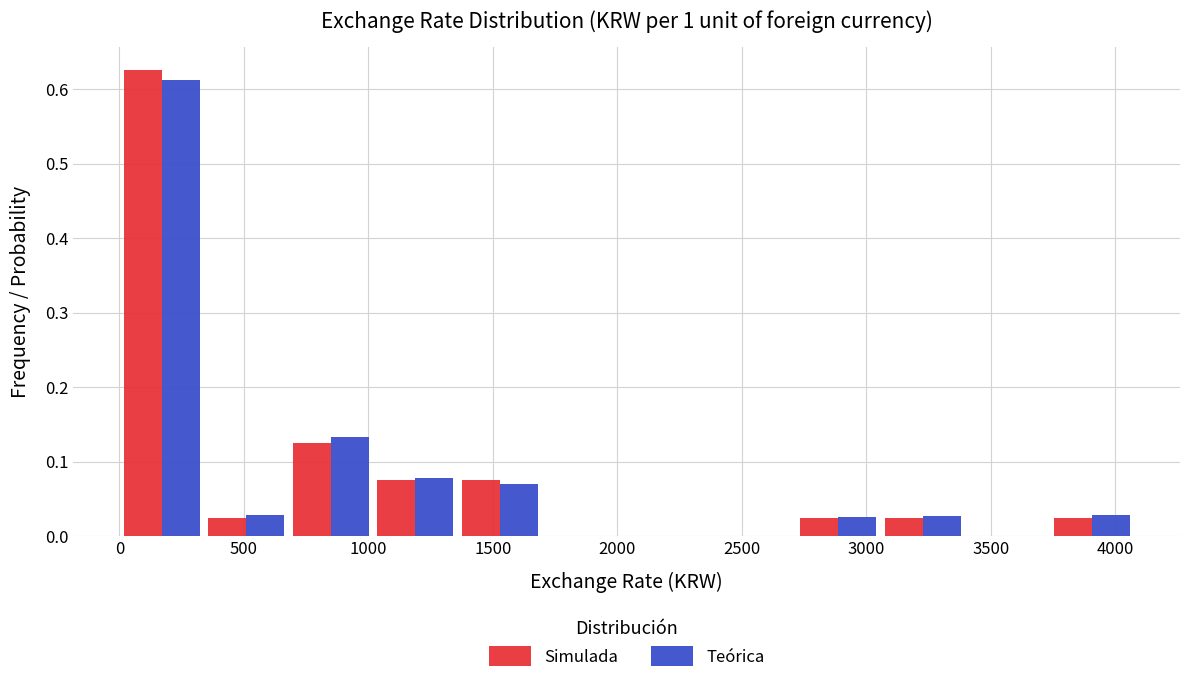

Reading left to right, list every range on the x-axis with the height of the bar of each series over it. Neither the bar edges nor the heights are printed on the chart, so give them approximately, as read against the axes.

0 to 350: Simulada=0.63	Teórica=0.61
350 to 700: Simulada=0.03	Teórica=0.03
700 to 1000: Simulada=0.13	Teórica=0.13
1000 to 1350: Simulada=0.08	Teórica=0.08
1350 to 1700: Simulada=0.08	Teórica=0.07
1700 to 2050: Simulada=0	Teórica=0
2050 to 2400: Simulada=0	Teórica=0
2400 to 2700: Simulada=0	Teórica=0
2700 to 3050: Simulada=0.03	Teórica=0.03
3050 to 3400: Simulada=0.03	Teórica=0.03
3400 to 3750: Simulada=0	Teórica=0
3750 to 4100: Simulada=0.03	Teórica=0.03